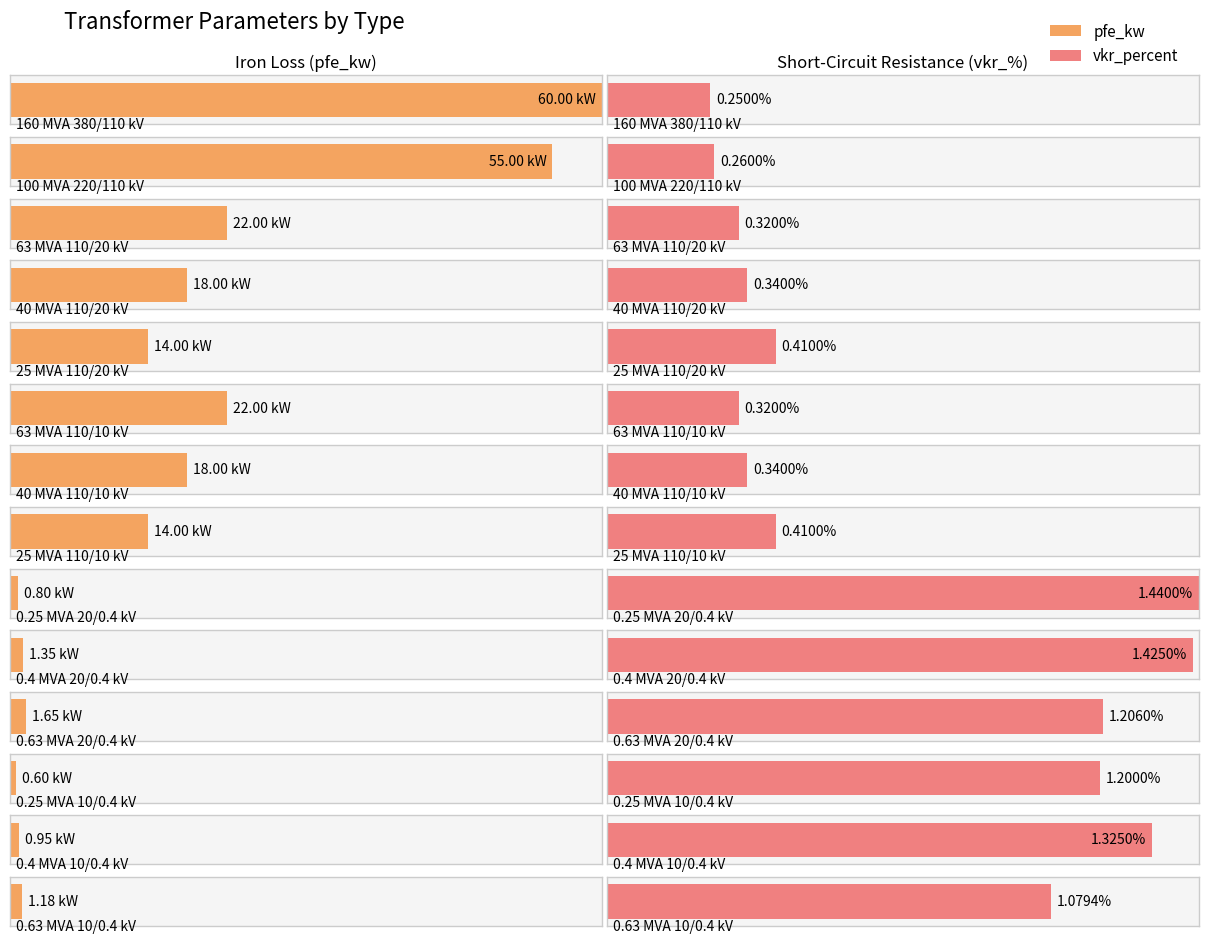

What is the sum of all pfe_kw values?

229.5